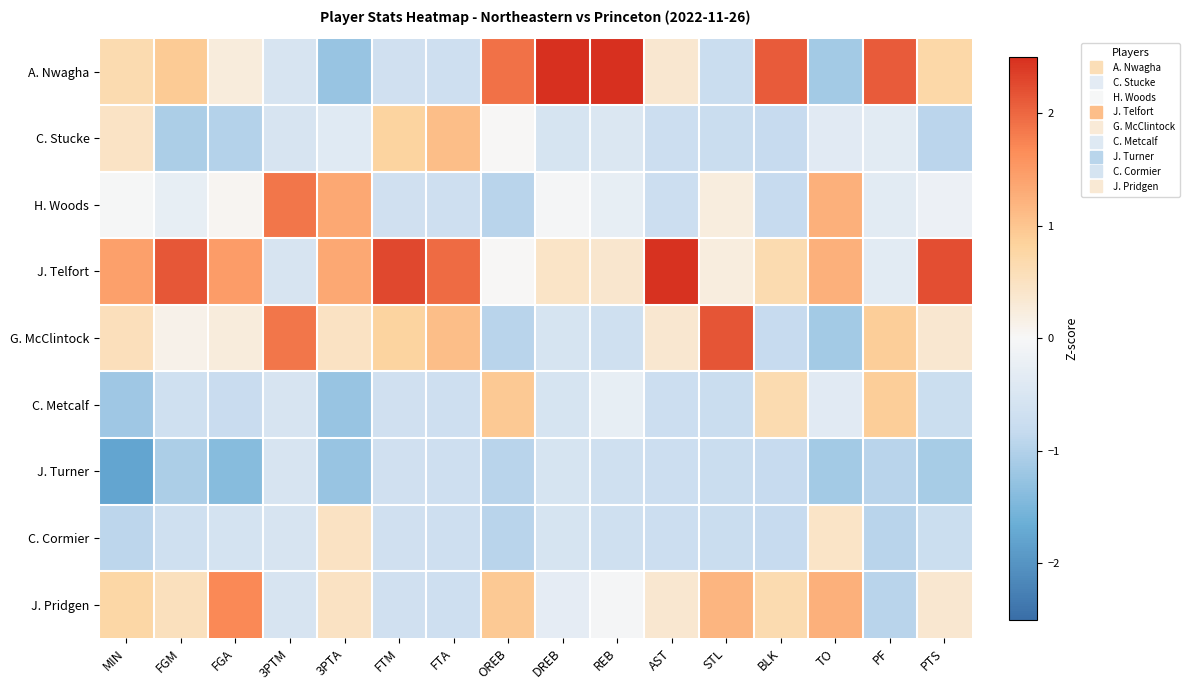

Reading left to right, transcribe all the data shown in this chart.

A. Nwagha: MIN=0.7	FGM=0.9	FGA=0.3	3PTM=-0.5	3PTA=-1.2	FTM=-0.6	FTA=-0.7	OREB=1.9	DREB=2.7	REB=2.7	AST=0.4	STL=-0.8	BLK=2.1	TO=-1.1	PF=2.1	PTS=0.7
C. Stucke: MIN=0.5	FGM=-1.1	FGA=-1.0	3PTM=-0.5	3PTA=-0.4	FTM=0.8	FTA=1.1	OREB=0.0	DREB=-0.6	REB=-0.5	AST=-0.7	STL=-0.8	BLK=-0.8	TO=-0.4	PF=-0.3	PTS=-0.9
H. Woods: MIN=-0.0	FGM=-0.3	FGA=0.0	3PTM=1.9	3PTA=1.3	FTM=-0.6	FTA=-0.7	OREB=-0.9	DREB=-0.1	REB=-0.3	AST=-0.7	STL=0.2	BLK=-0.8	TO=1.2	PF=-0.3	PTS=-0.2
J. Telfort: MIN=1.4	FGM=2.1	FGA=1.5	3PTM=-0.5	3PTA=1.3	FTM=2.3	FTA=2.0	OREB=0.0	DREB=0.4	REB=0.4	AST=2.5	STL=0.2	BLK=0.6	TO=1.2	PF=-0.3	PTS=2.2
G. McClintock: MIN=0.6	FGM=0.1	FGA=0.3	3PTM=1.9	3PTA=0.5	FTM=0.8	FTA=1.1	OREB=-0.9	DREB=-0.6	REB=-0.7	AST=0.4	STL=2.2	BLK=-0.8	TO=-1.1	PF=0.9	PTS=0.4
C. Metcalf: MIN=-1.2	FGM=-0.7	FGA=-0.8	3PTM=-0.5	3PTA=-1.2	FTM=-0.6	FTA=-0.7	OREB=0.9	DREB=-0.6	REB=-0.3	AST=-0.7	STL=-0.8	BLK=0.6	TO=-0.4	PF=0.9	PTS=-0.7
J. Turner: MIN=-1.8	FGM=-1.1	FGA=-1.4	3PTM=-0.5	3PTA=-1.2	FTM=-0.6	FTA=-0.7	OREB=-0.9	DREB=-0.6	REB=-0.7	AST=-0.7	STL=-0.8	BLK=-0.8	TO=-1.1	PF=-0.9	PTS=-1.1
C. Cormier: MIN=-0.9	FGM=-0.7	FGA=-0.6	3PTM=-0.5	3PTA=0.5	FTM=-0.6	FTA=-0.7	OREB=-0.9	DREB=-0.6	REB=-0.7	AST=-0.7	STL=-0.8	BLK=-0.8	TO=0.4	PF=-0.9	PTS=-0.7
J. Pridgen: MIN=0.8	FGM=0.5	FGA=1.7	3PTM=-0.5	3PTA=0.5	FTM=-0.6	FTA=-0.7	OREB=0.9	DREB=-0.3	REB=-0.0	AST=0.4	STL=1.2	BLK=0.6	TO=1.2	PF=-0.9	PTS=0.4